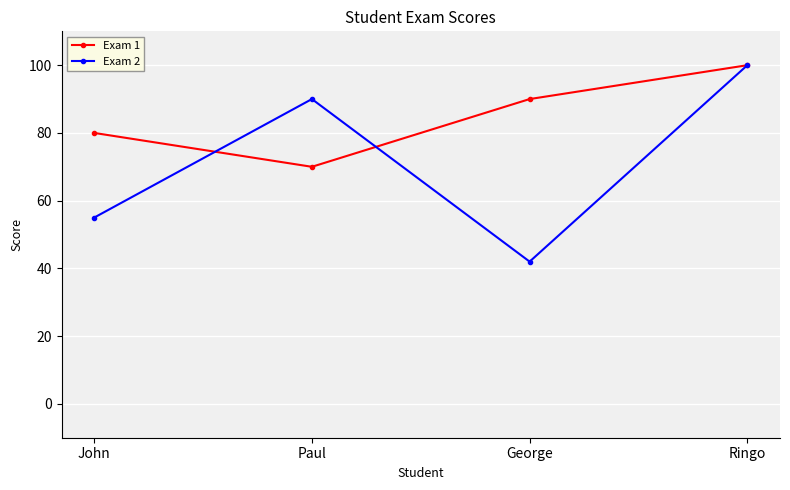

What is the value of the Exam 2 point at the 1st from the left?

55